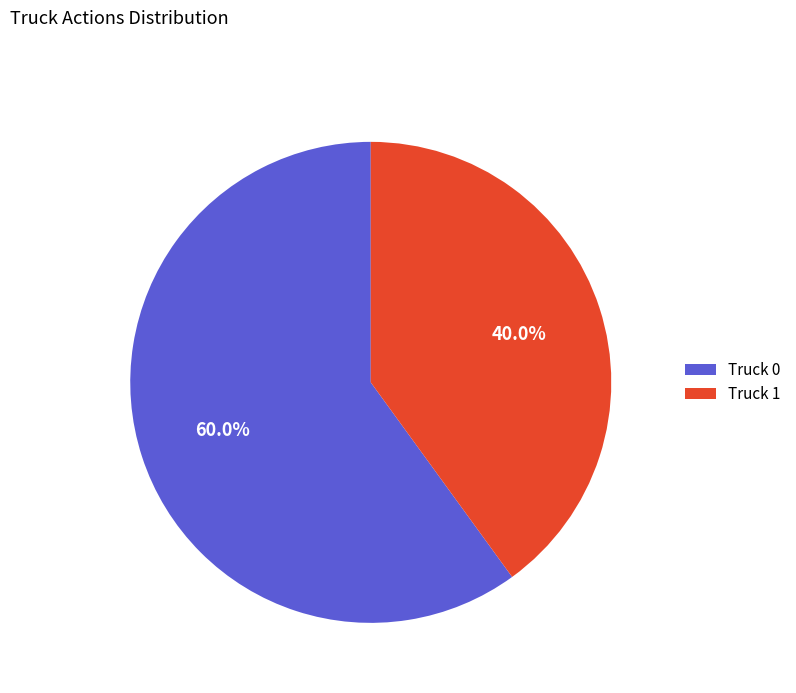

Rank the categories by value from highest to lowest.

Truck 0, Truck 1